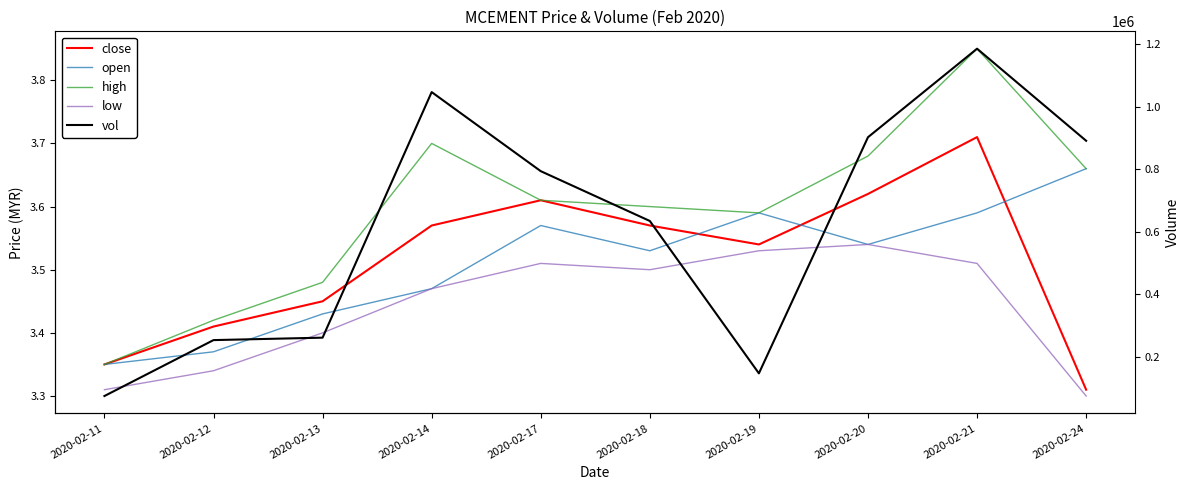

List the series in order of their peak value, highest first.

vol, high, close, open, low